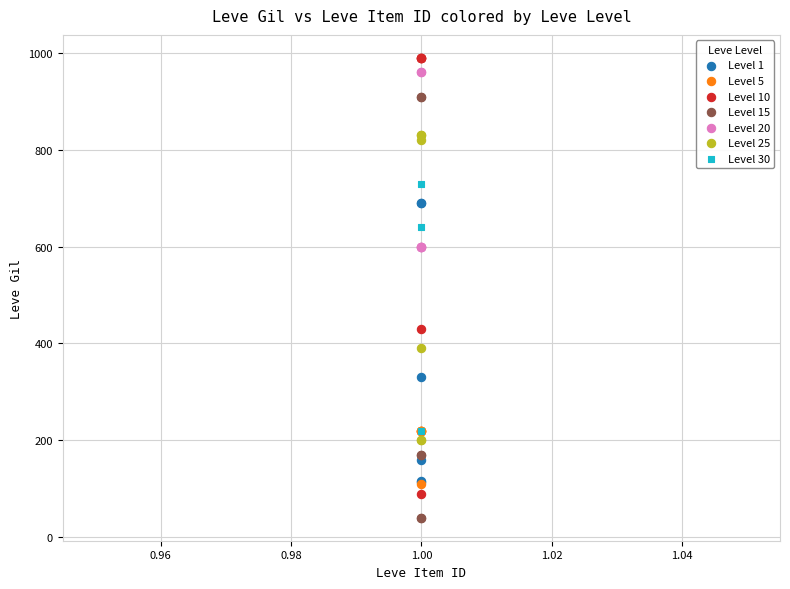

Which series contains the lowest Y value?

Level 15